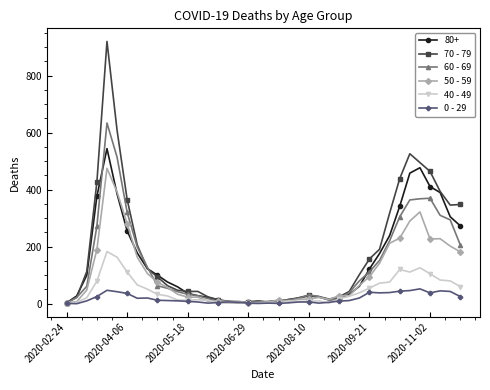

True or false: 0 - 29 has more than 1 points higher than both neighbors.

True